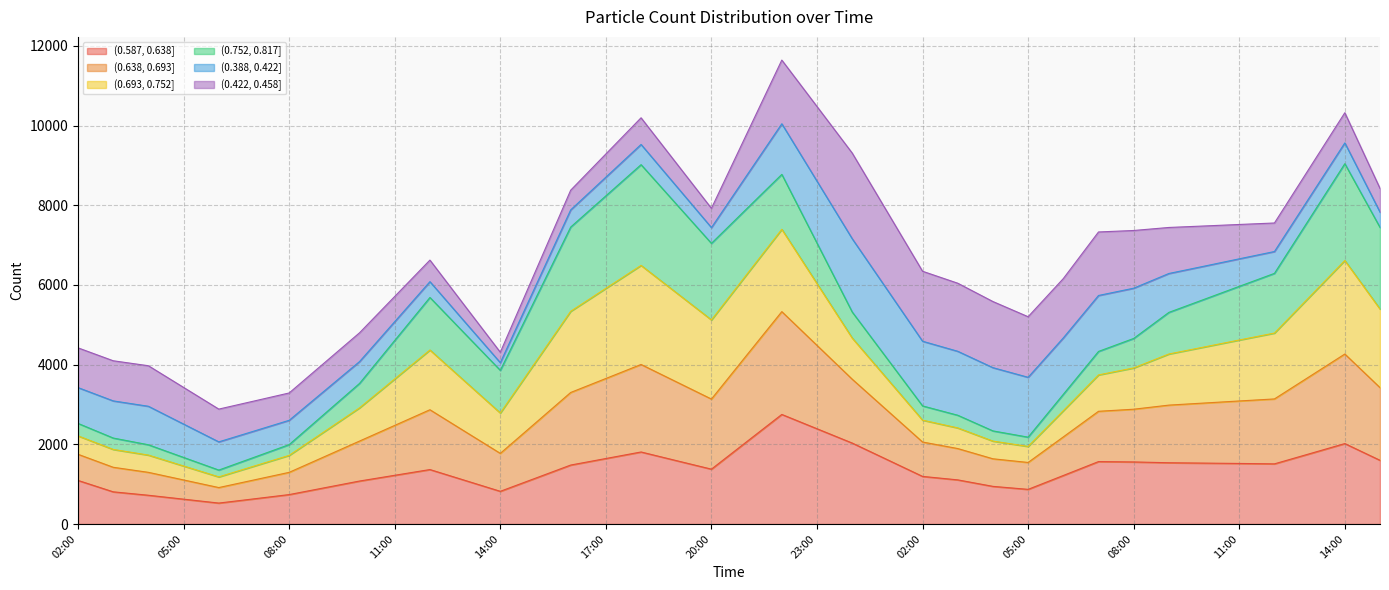

Is it true that (0.638, 0.693] equals 1797 at 11:00?

False